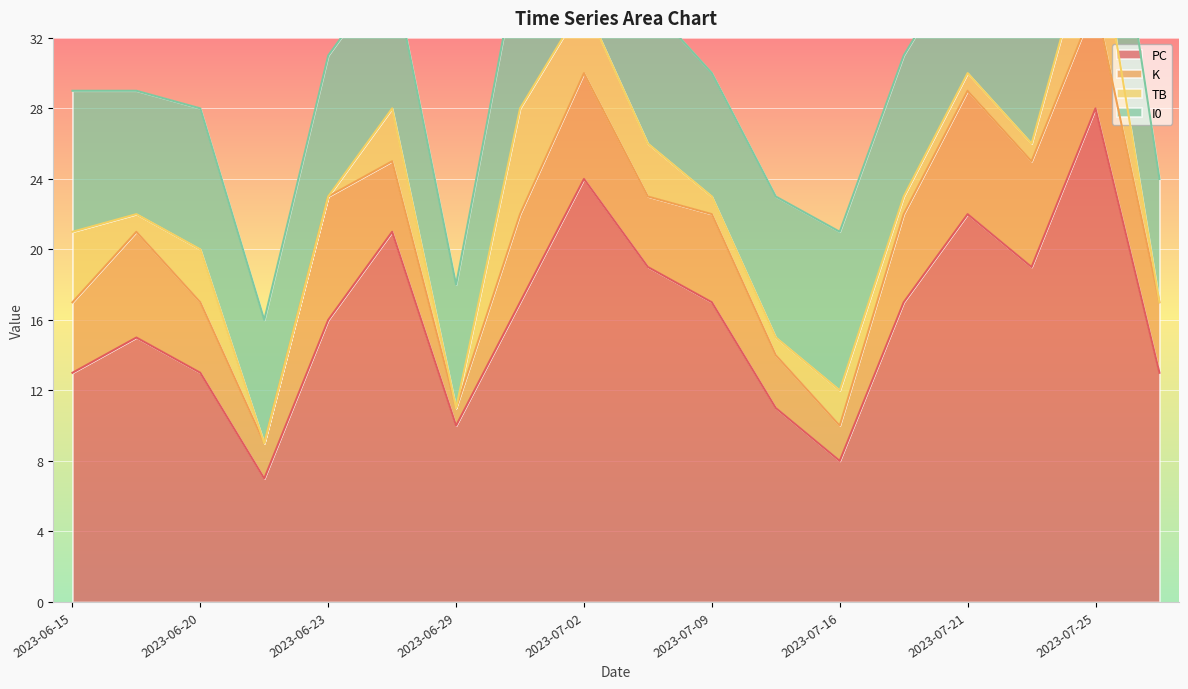

List the labels in order of I0 value, largest first.

2023-07-01, 2023-07-16, 2023-07-25, 2023-06-15, 2023-06-20, 2023-06-23, 2023-06-27, 2023-07-04, 2023-07-15, 2023-07-20, 2023-06-16, 2023-06-21, 2023-06-29, 2023-07-02, 2023-07-09, 2023-07-21, 2023-07-23, 2023-07-28